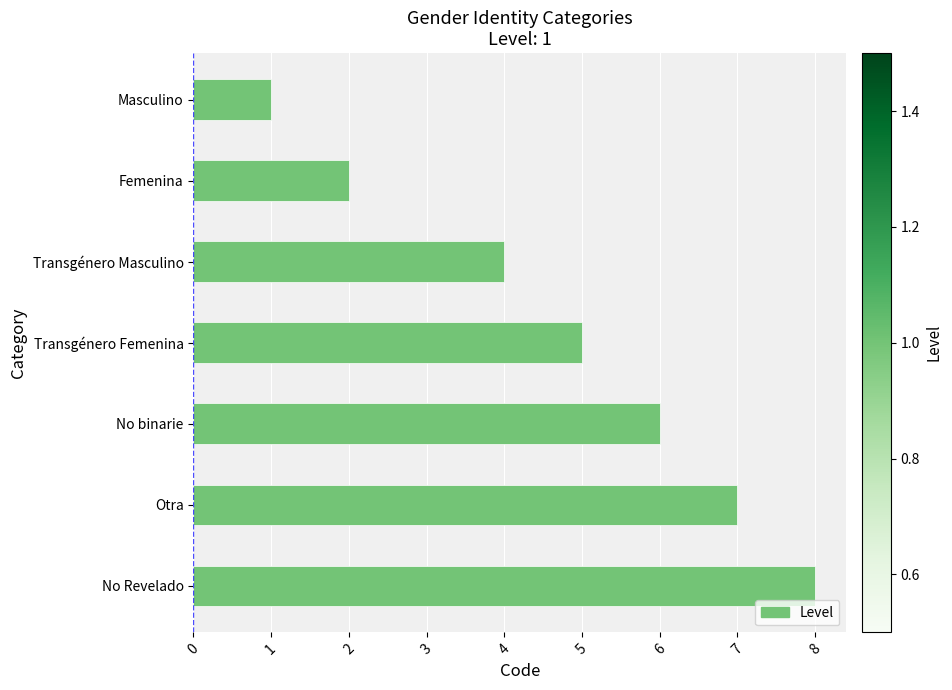

Reading top to bottom, what are all the values shown in this chart?

Masculino=1	Femenina=2	Transgénero Masculino=4	Transgénero Femenina=5	No binarie=6	Otra=7	No Revelado=8